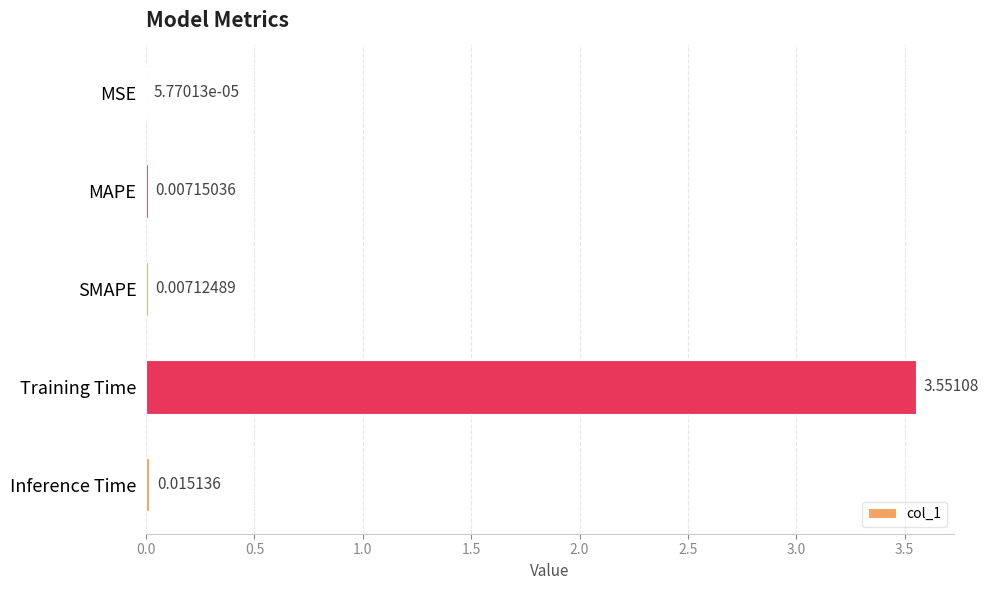

Which category has the highest value across all series?

Training Time